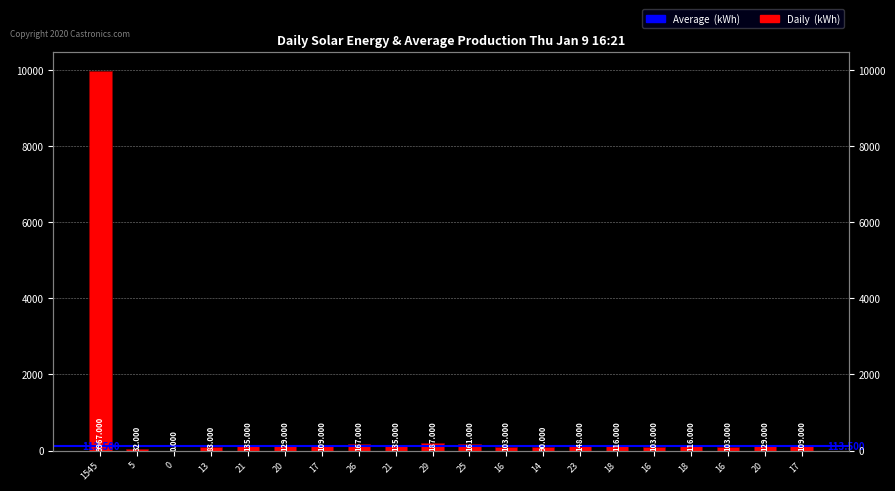

Is it true that the value at 21 is 135?

True